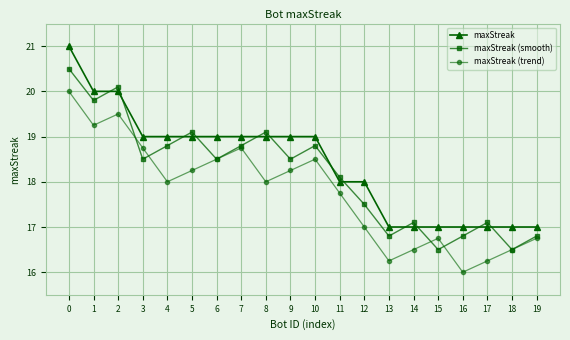

How many interior local peaks does the maxStreak (trend) series have?

4